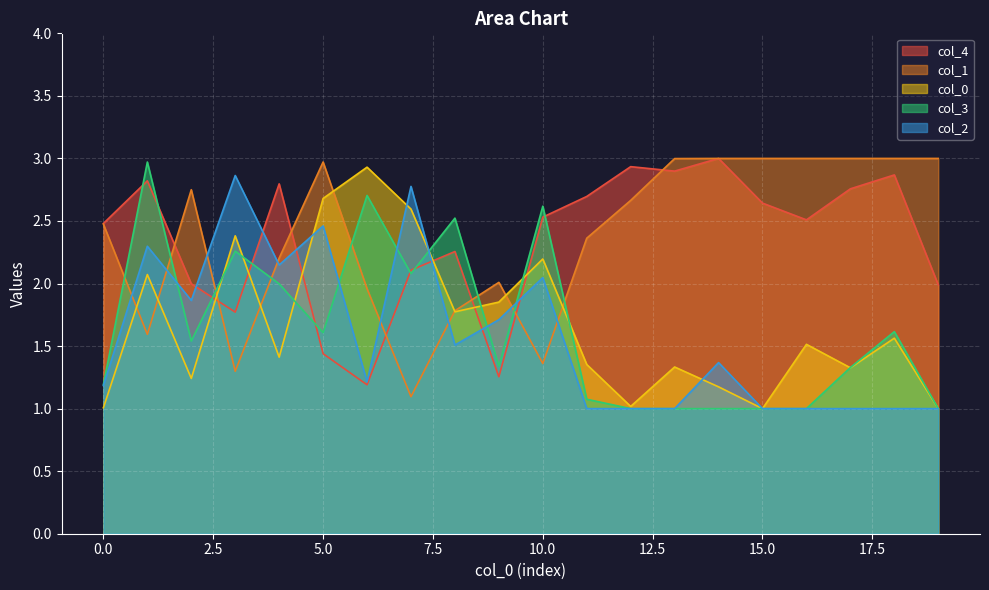

How many lines are shown in the chart?

5